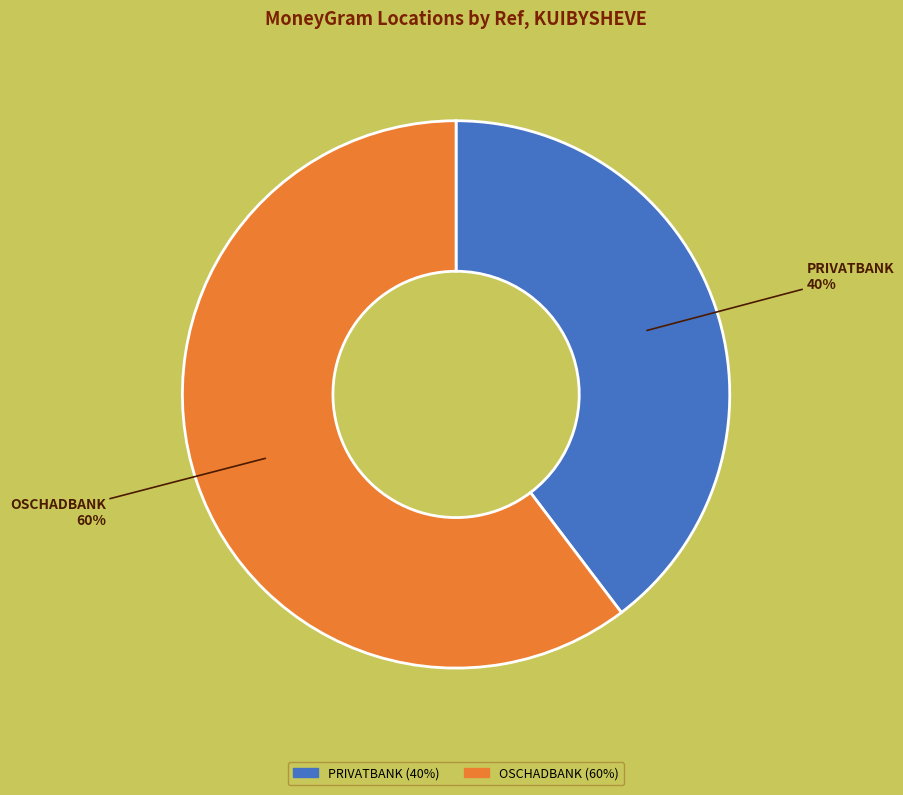

Which category has the smallest portion of the pie?

PRIVATBANK